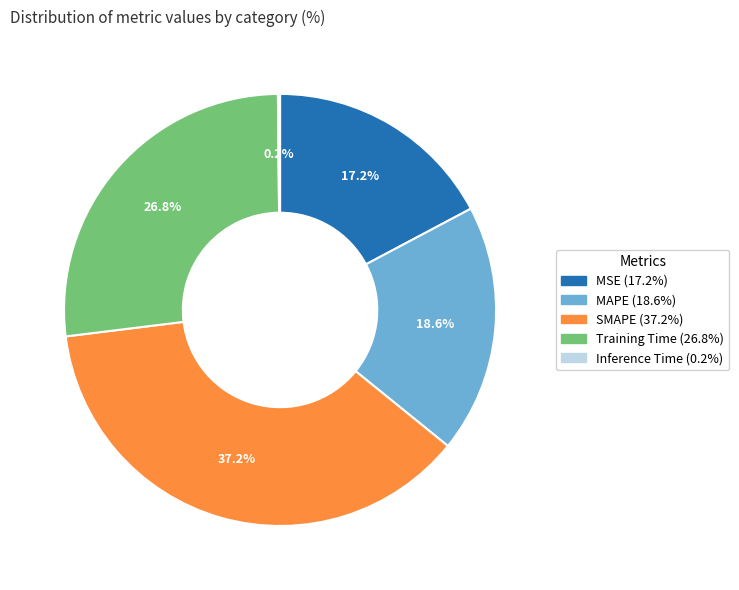

What percentage is NOT represented by MSE (17.2%)?

82.8%